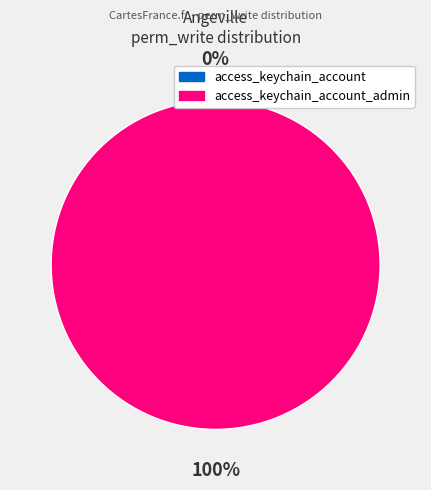

What is the total percentage of access_keychain_account and access_keychain_account_admin?

100.0%